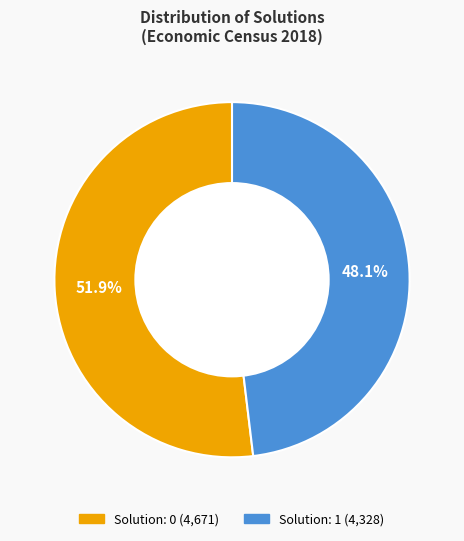

Is there any slice that represents more than half of the pie?

Yes